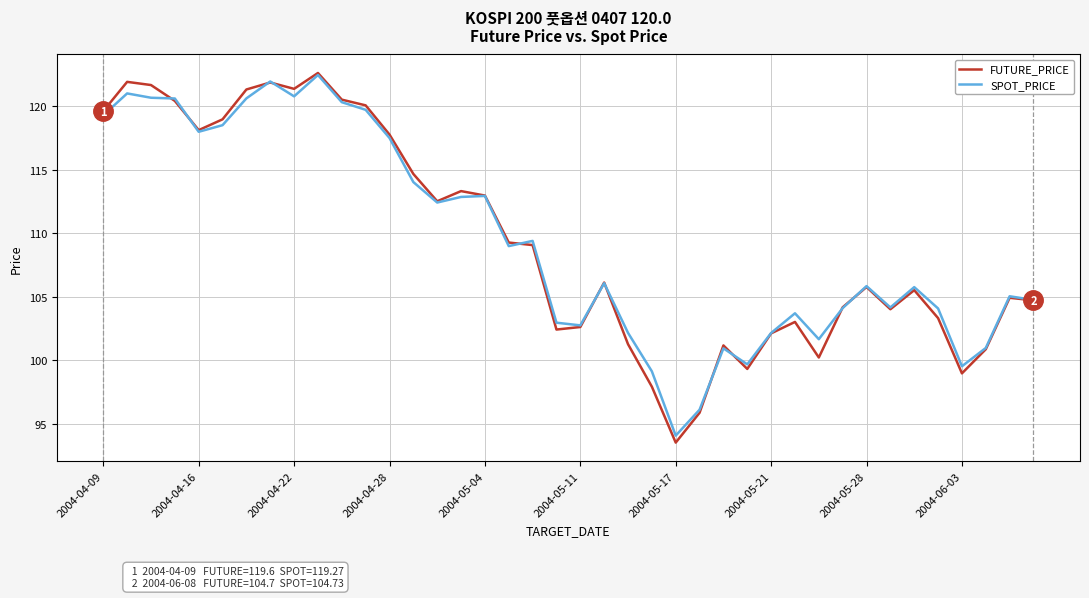

What is the highest value of the SPOT_PRICE series?

122.4